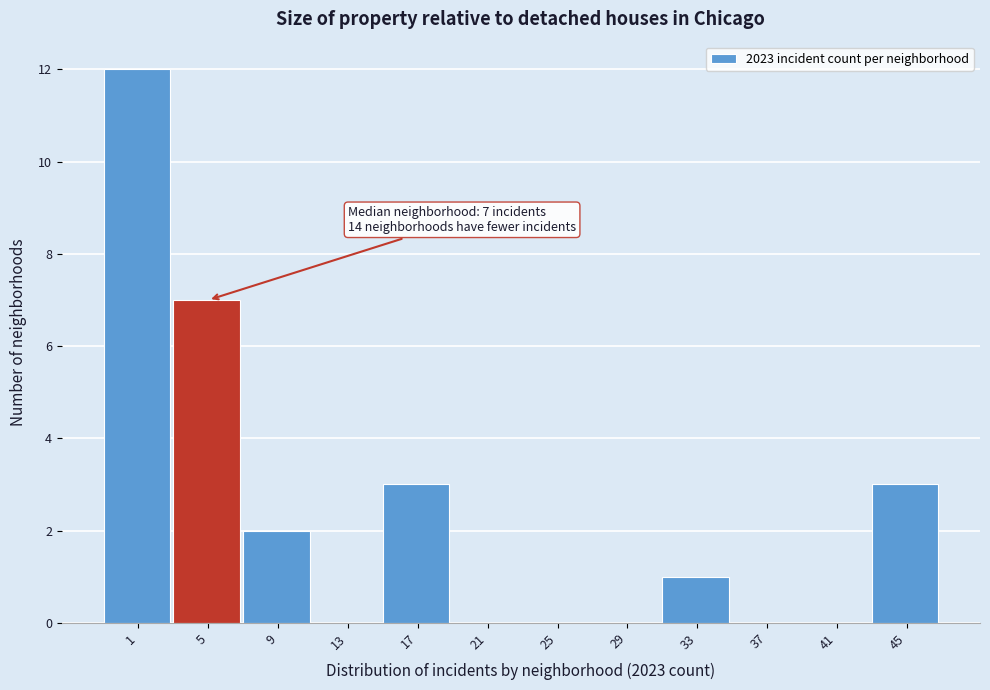

Reading right to left, what are all the values shown in this chart?

45=3	41=0	37=0	33=1	29=0	25=0	21=0	17=3	13=0	9=2	5=7	1=12